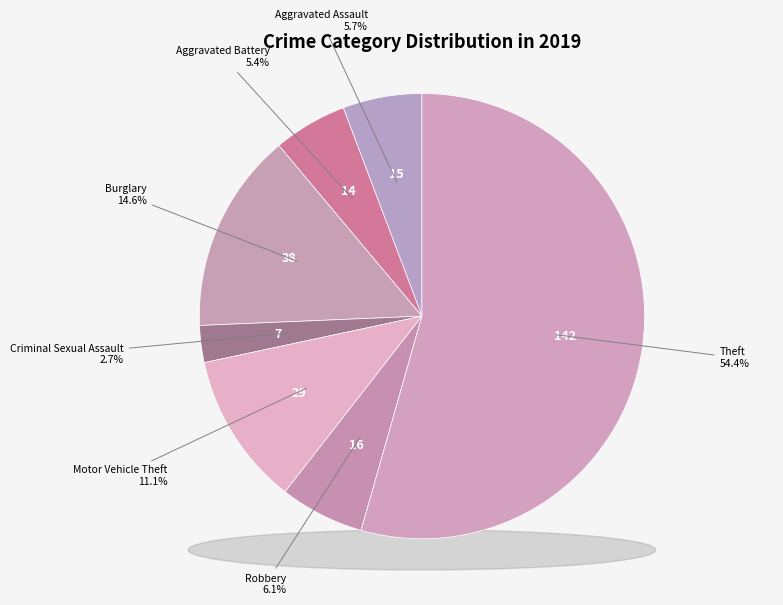

Rank the categories by value from highest to lowest.

Theft, Burglary, Motor Vehicle Theft, Robbery, Aggravated Assault, Aggravated Battery, Criminal Sexual Assault